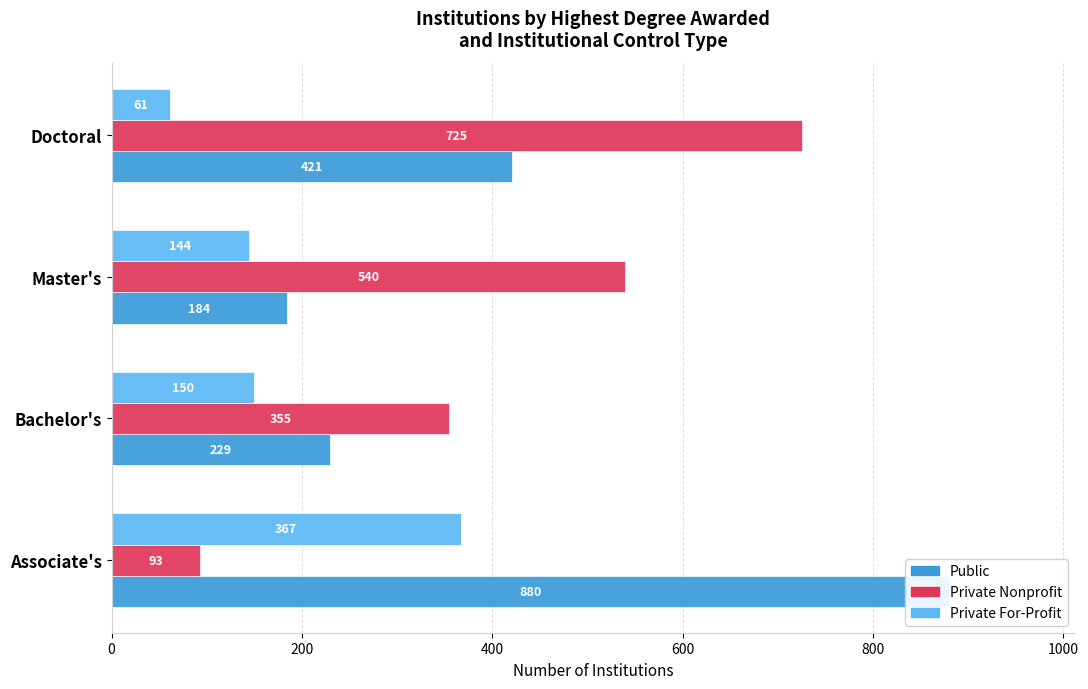

How many groups of bars are there?

4